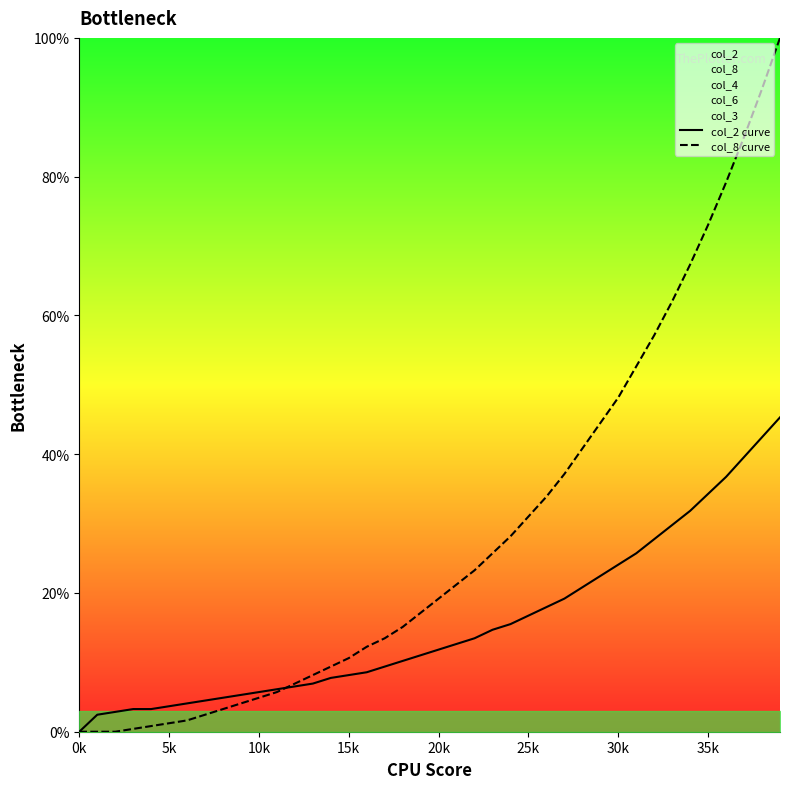

What is the sum of all col_8 curve values?

1140.4